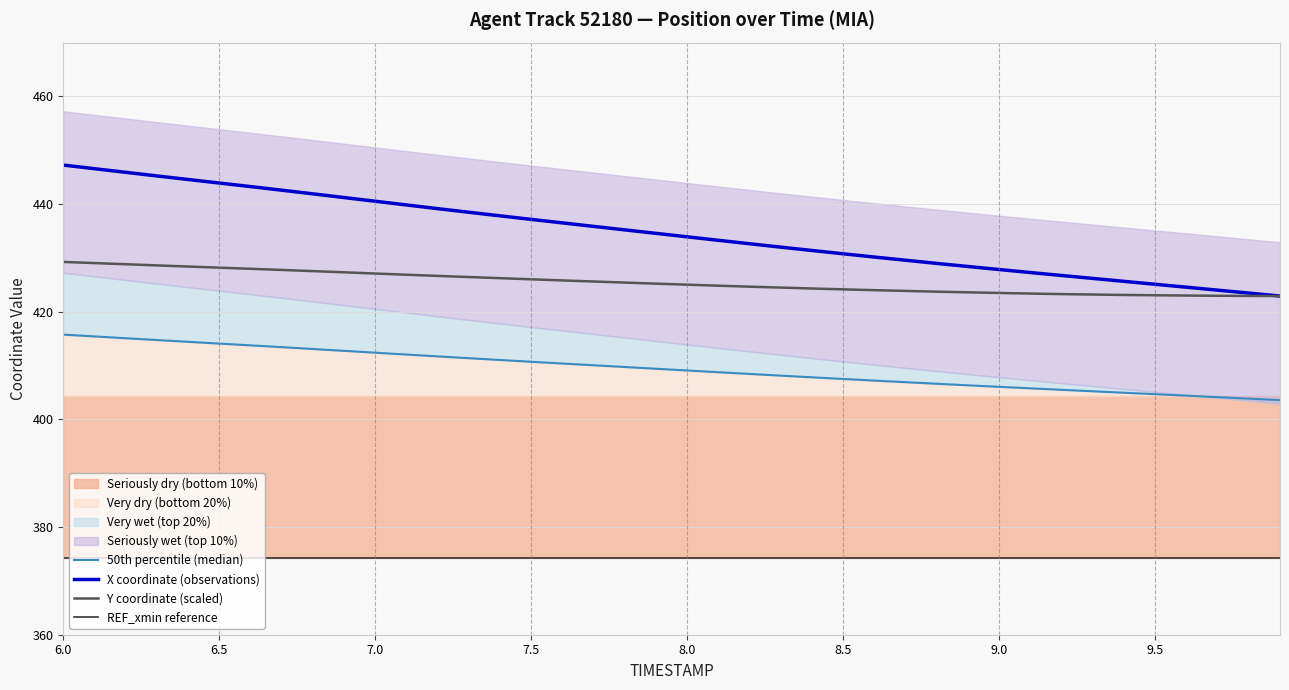

What is the value of the Y point at the 13th from the left?

426.7